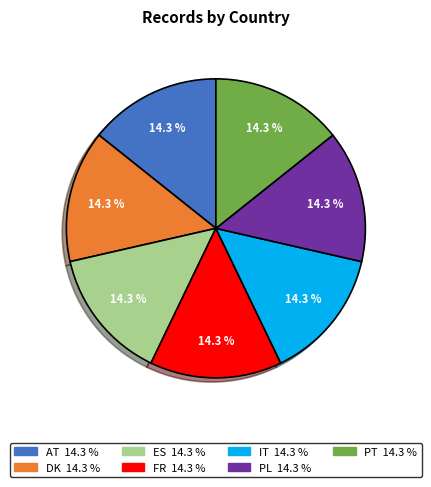

To the nearest percent, what is the difference between the largest and smallest slice percentages?

0%